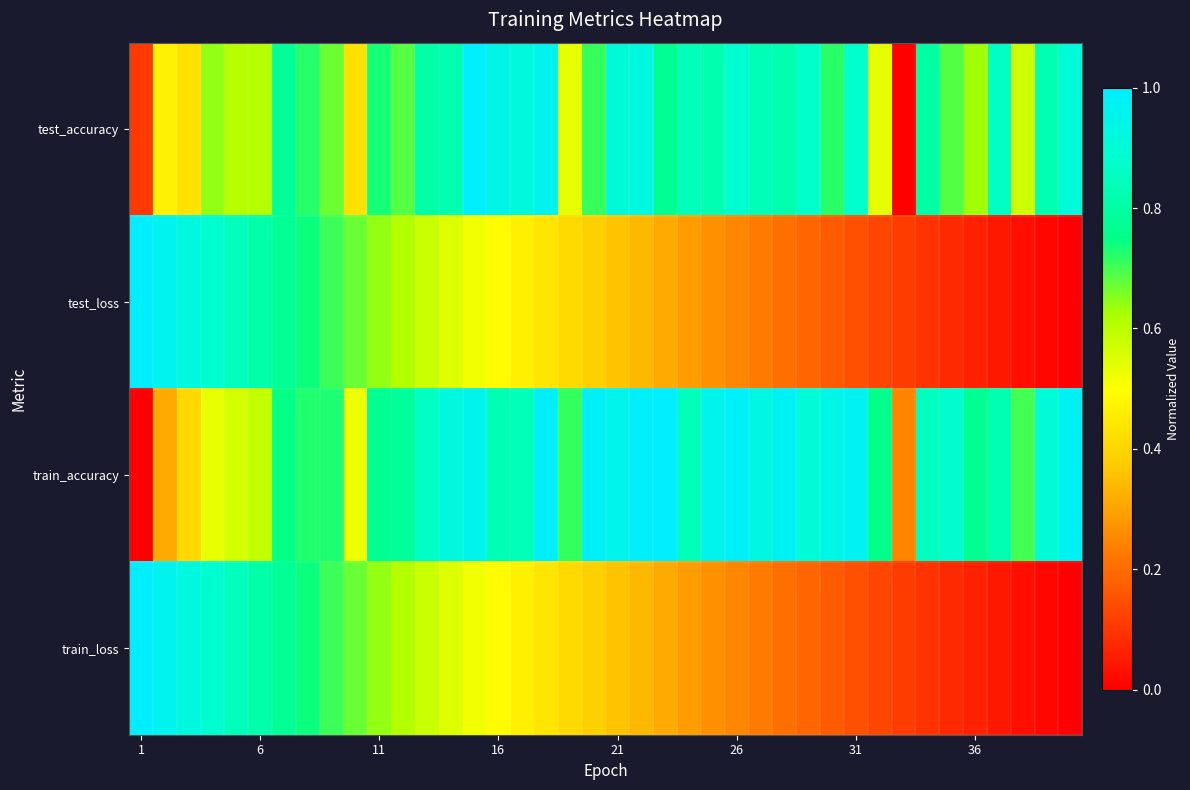

How many categories are shown in the chart?

40